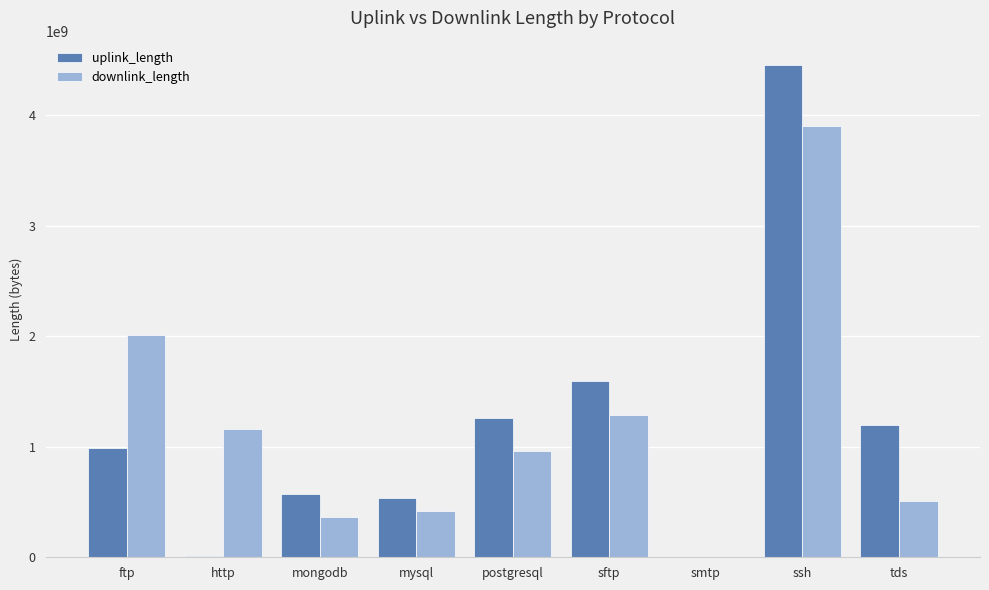

What is the spread (max minus min) of values at ftp?

1020017671